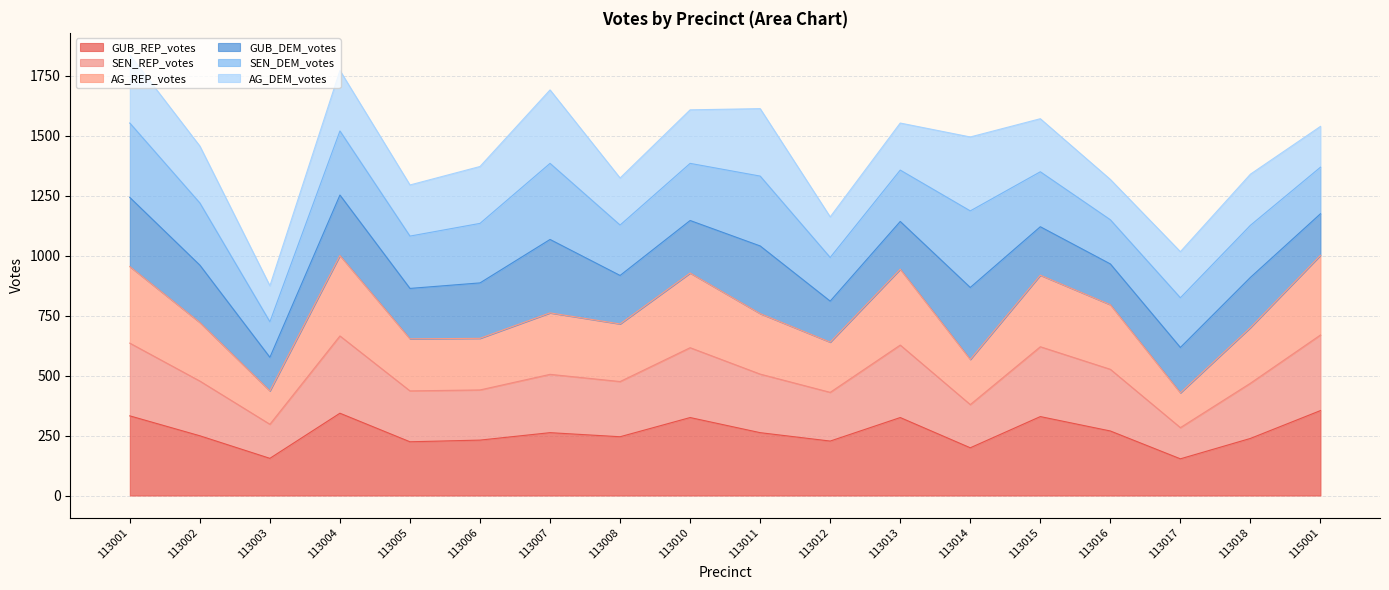

The value of GUB_REP_votes at 113013 is 325. True or false?

True